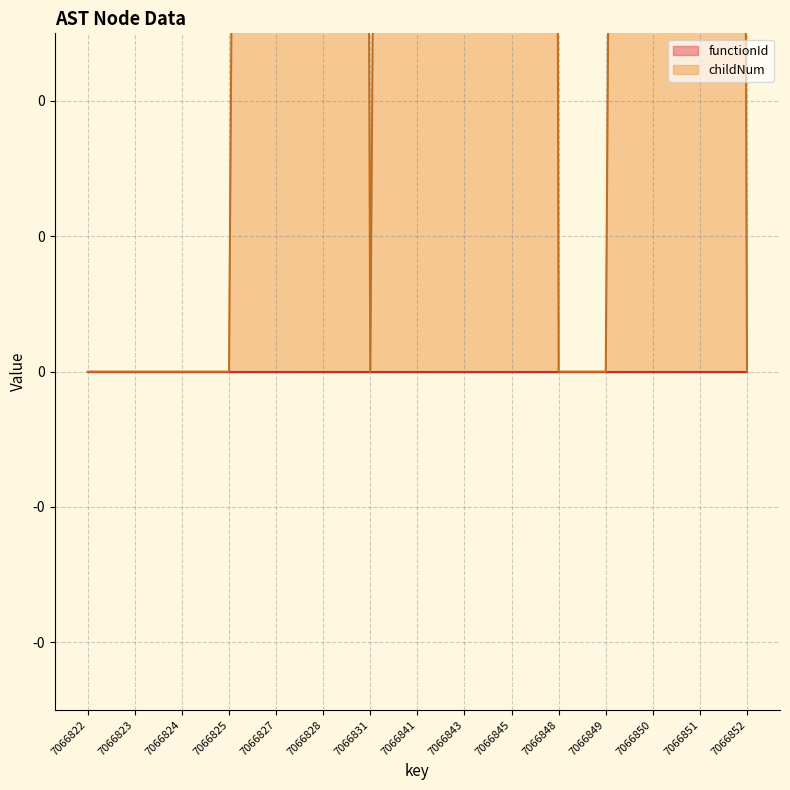

How many interior local valleys (lower than both neighbors) does the data have?

1